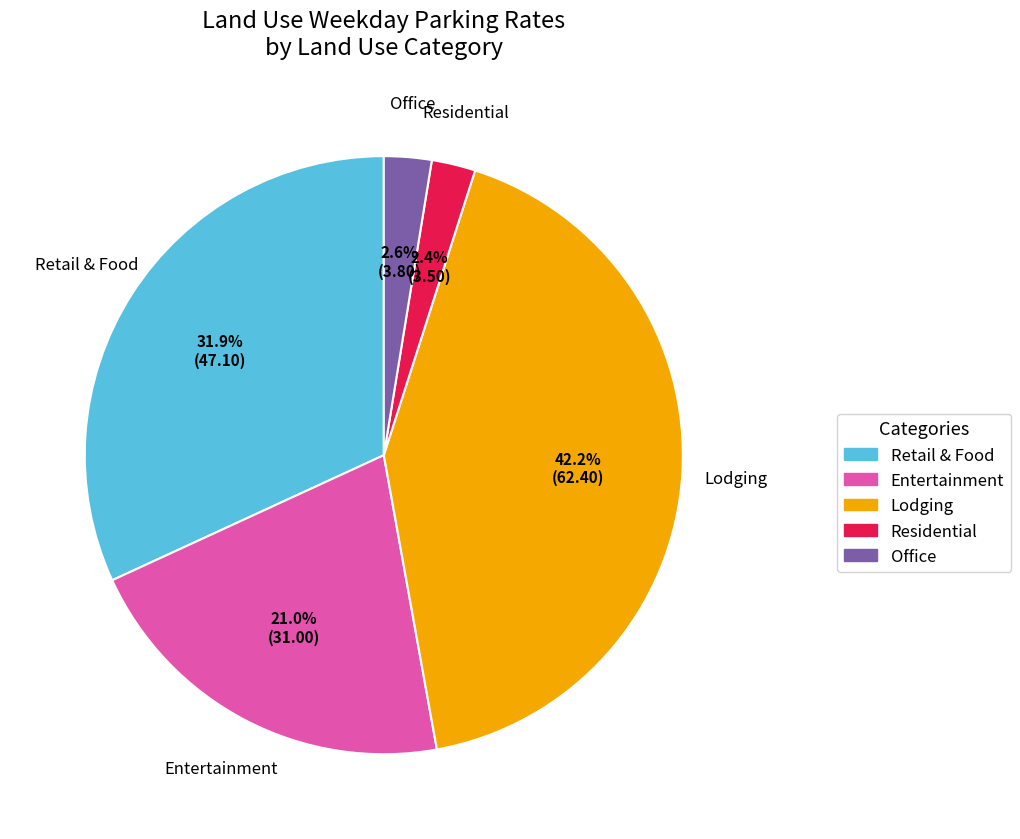

Count the number of slices in the pie.

5